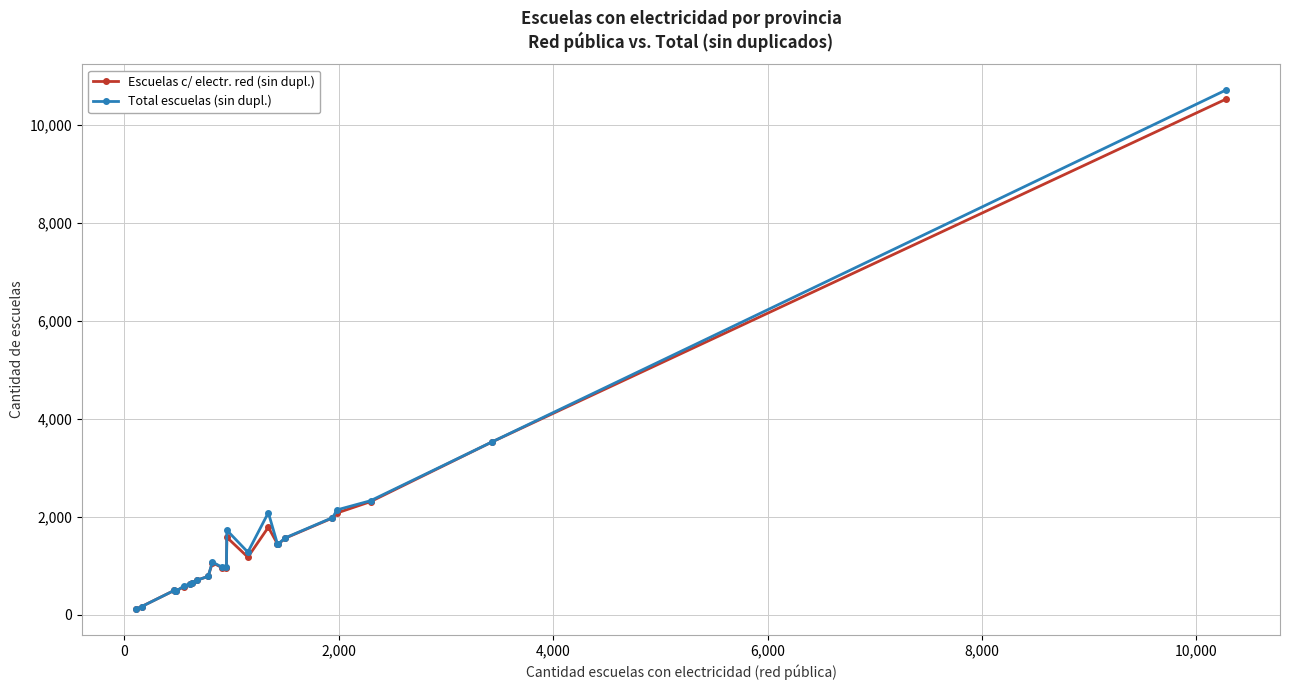

True or false: Total escuelas (sin dupl.) has more than 0 points higher than both neighbors.

True